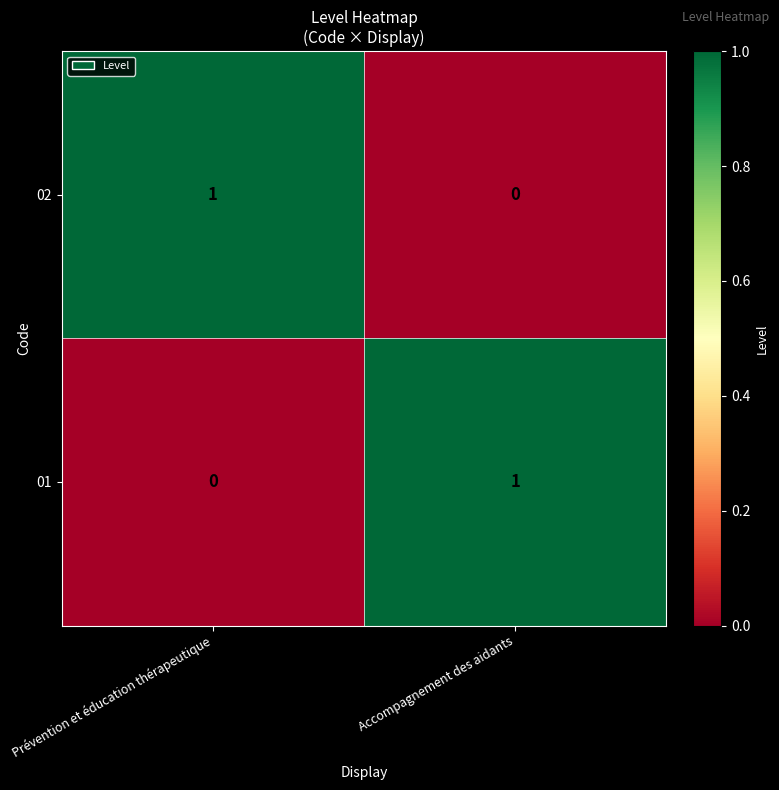

What is the total value across all series at Prévention et éducation thérapeutique?

1